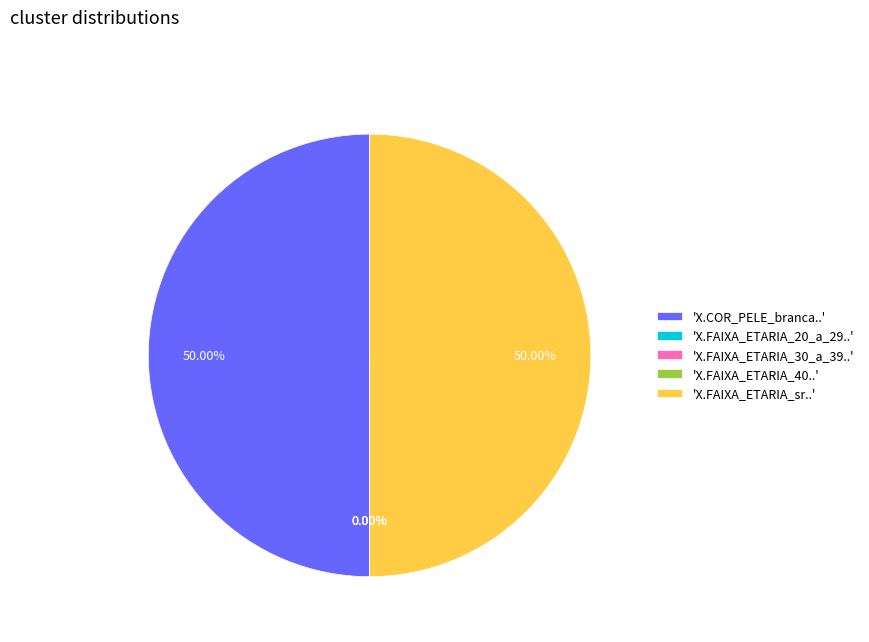

What is the majority slice?

'X.COR_PELE_branca..'